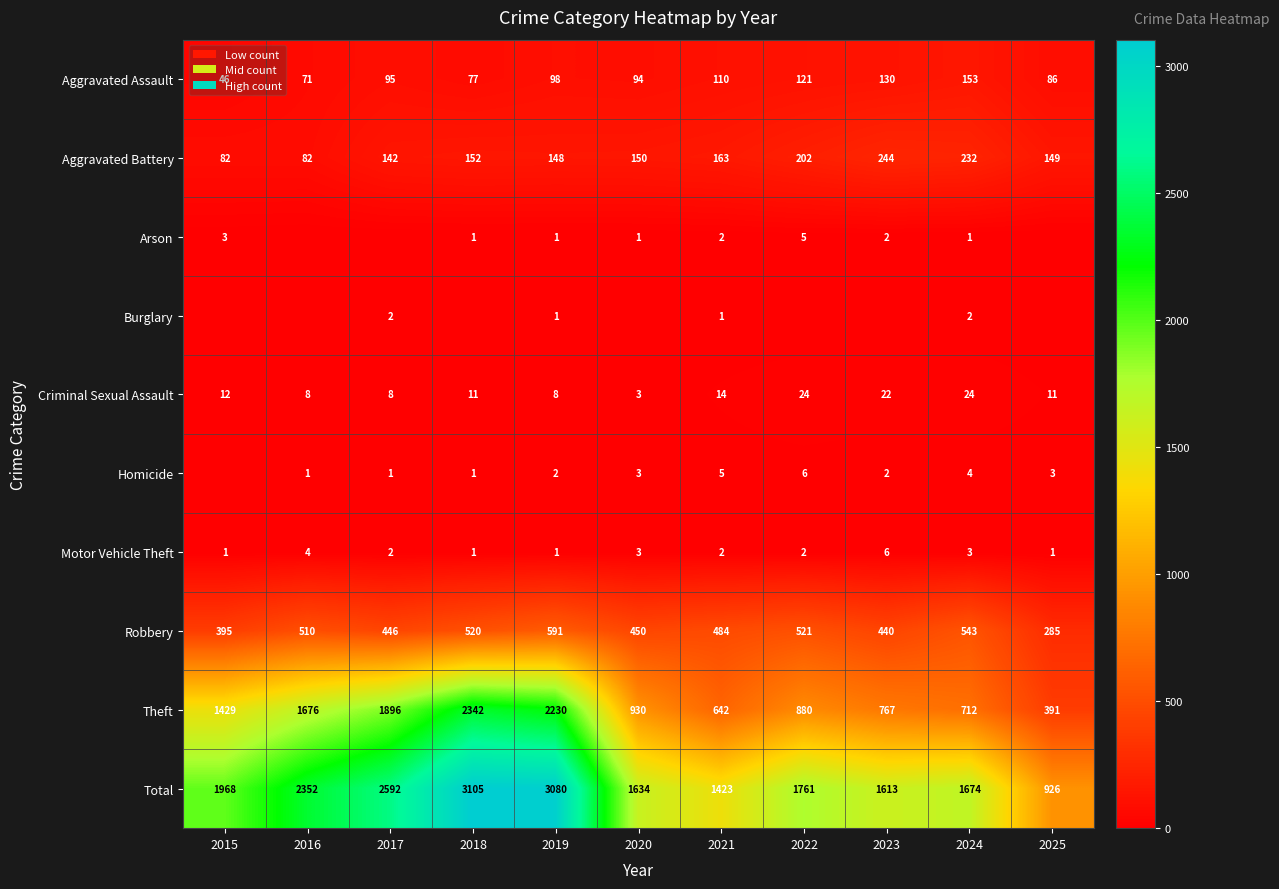

The value of Aggravated Assault at 2021 is 110. True or false?

True